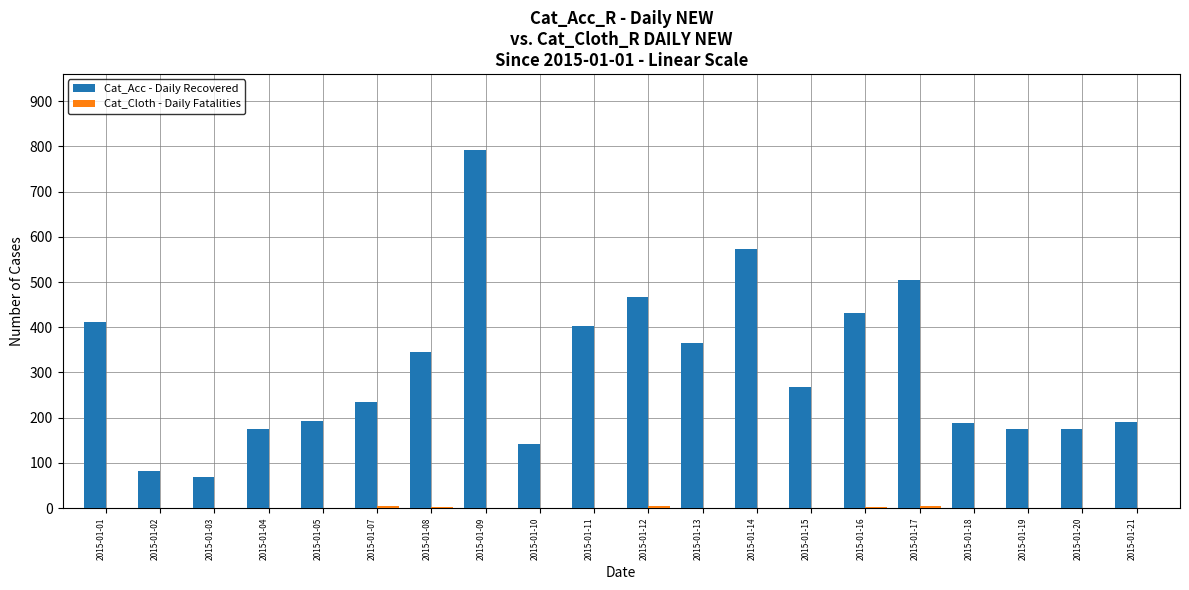

Where does the Cat_Acc - Daily Recovered series first go above 268?

2015-01-01